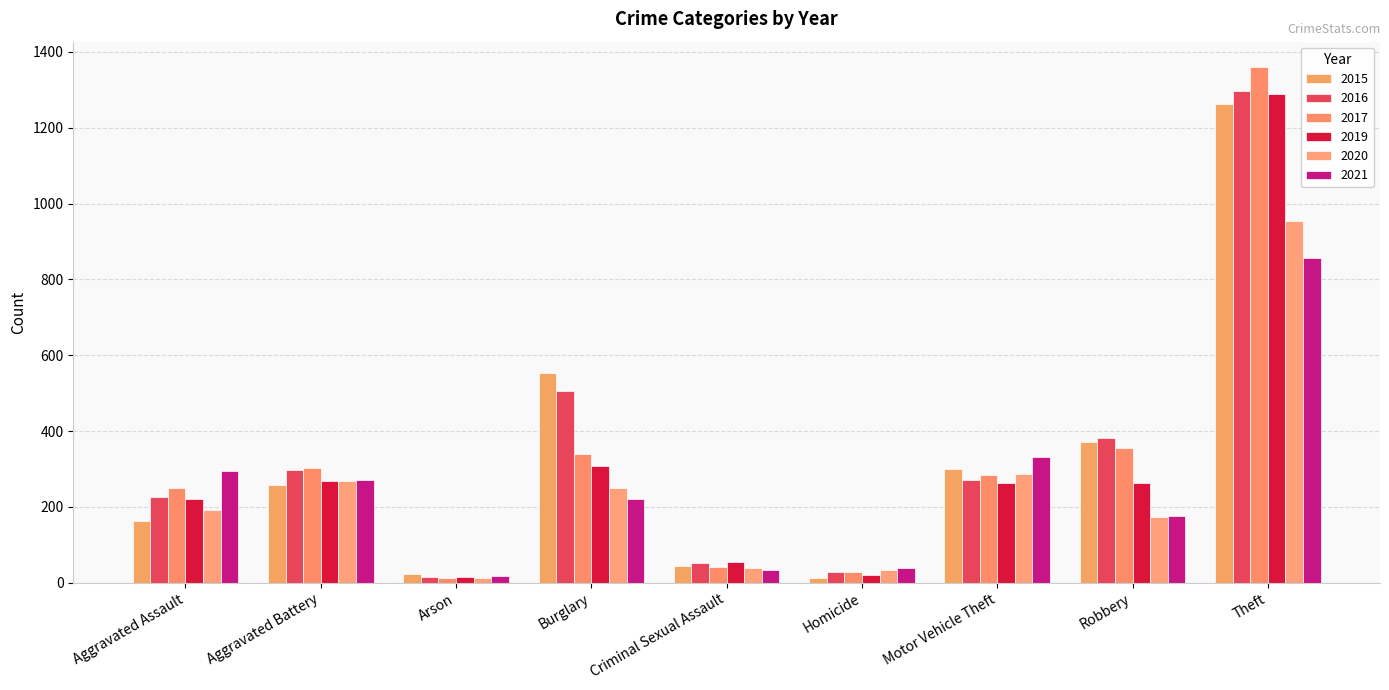

What is the value of the 2017 bar at the 4th from the left?

339